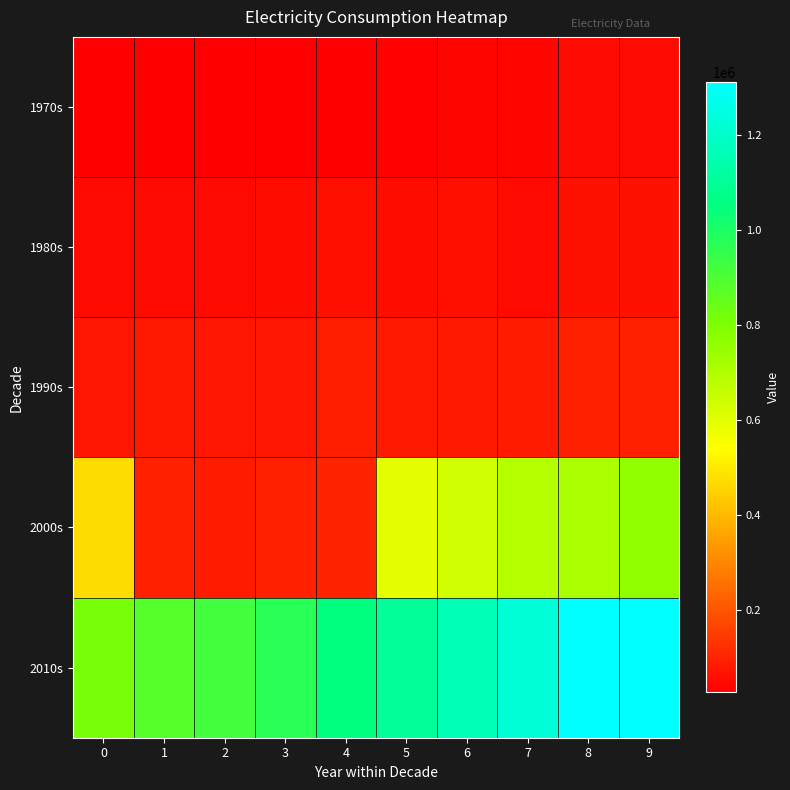

At how many categories does at least one series exceed 1040349?

6